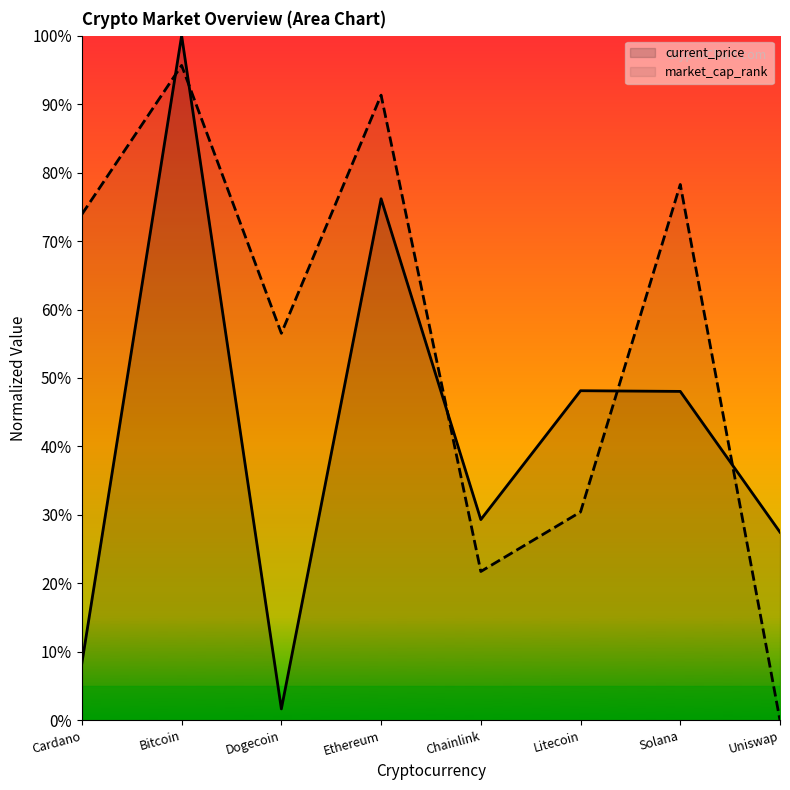

The value at Bitcoin is 0.3. True or false?

False